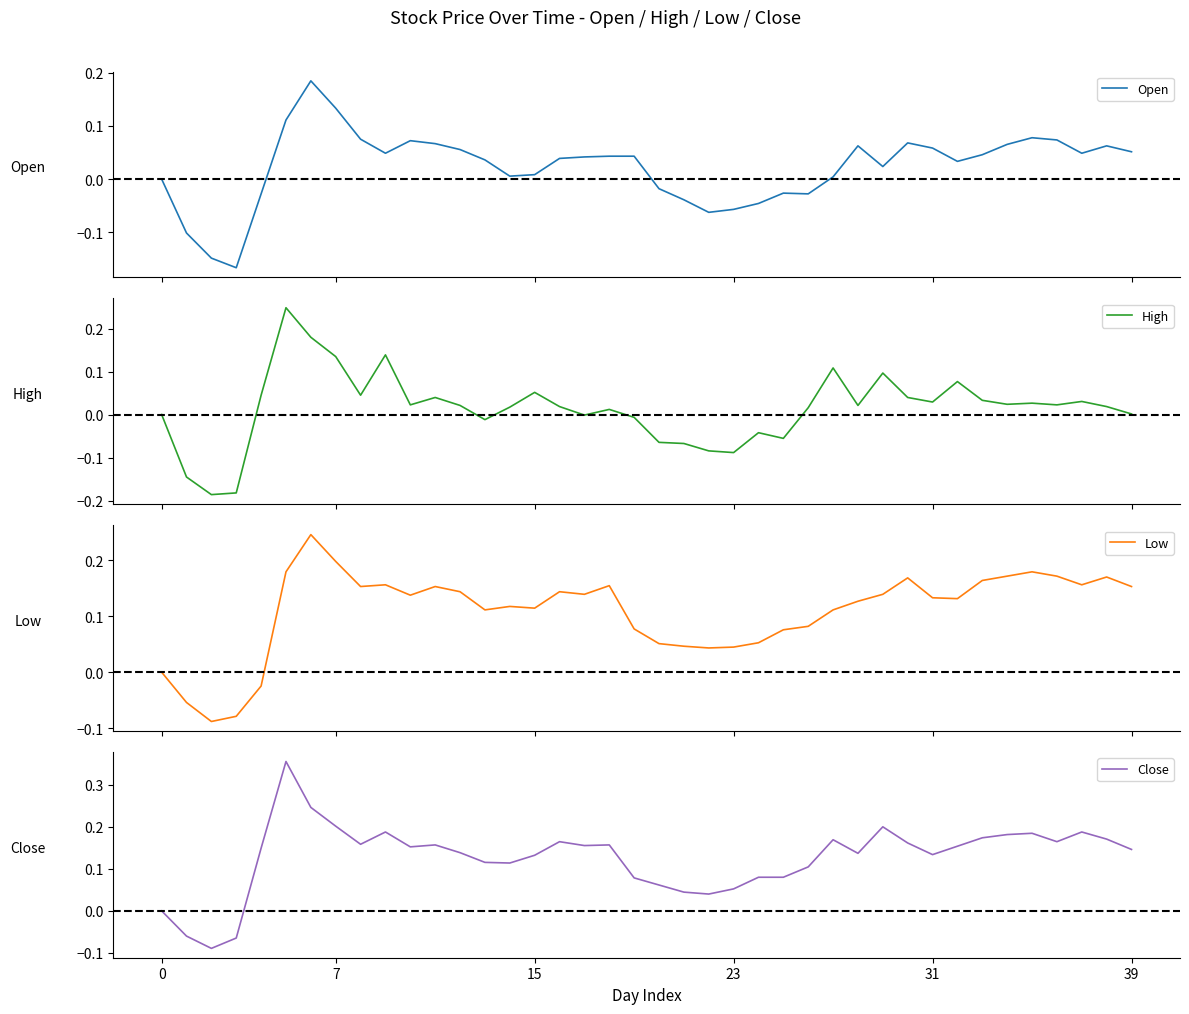

Reading left to right, list all the values displayed in this chart.

Open: 0.0	-0.1	-0.1	-0.2	-0.0	0.1	0.2	0.1	0.1	0.0	0.1	0.1	0.1	0.0	0.0	0.0	0.0	0.0	0.0	0.0	-0.0	-0.0	-0.1	-0.1	-0.0	-0.0	-0.0	0.0	0.1	0.0	0.1	0.1	0.0	0.0	0.1	0.1	0.1	0.0	0.1	0.1
High: 0.0	-0.1	-0.2	-0.2	0.0	0.2	0.2	0.1	0.0	0.1	0.0	0.0	0.0	-0.0	0.0	0.1	0.0	-0.0	0.0	-0.0	-0.1	-0.1	-0.1	-0.1	-0.0	-0.1	0.0	0.1	0.0	0.1	0.0	0.0	0.1	0.0	0.0	0.0	0.0	0.0	0.0	0.0
Low: 0.0	-0.1	-0.1	-0.1	-0.0	0.2	0.2	0.2	0.2	0.2	0.1	0.2	0.1	0.1	0.1	0.1	0.1	0.1	0.2	0.1	0.1	0.0	0.0	0.0	0.1	0.1	0.1	0.1	0.1	0.1	0.2	0.1	0.1	0.2	0.2	0.2	0.2	0.2	0.2	0.2
Close: 0.0	-0.1	-0.1	-0.1	0.1	0.4	0.2	0.2	0.2	0.2	0.2	0.2	0.1	0.1	0.1	0.1	0.2	0.2	0.2	0.1	0.1	0.0	0.0	0.1	0.1	0.1	0.1	0.2	0.1	0.2	0.2	0.1	0.2	0.2	0.2	0.2	0.2	0.2	0.2	0.1